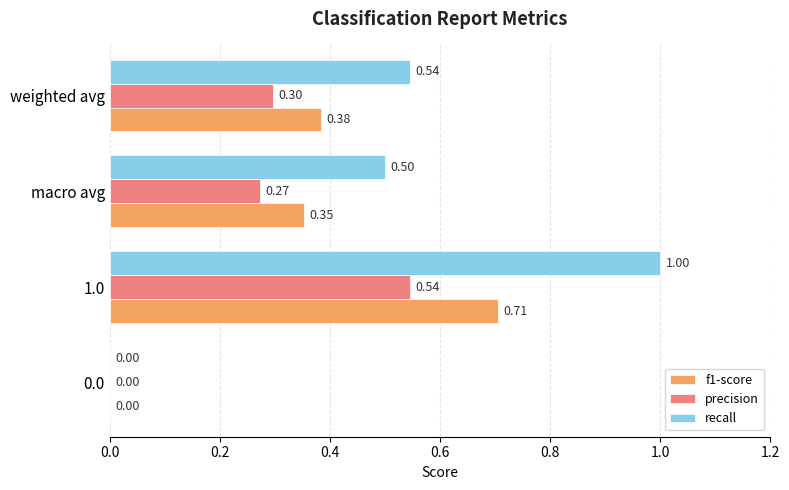

What are all the series names shown in the legend?

f1-score, precision, recall